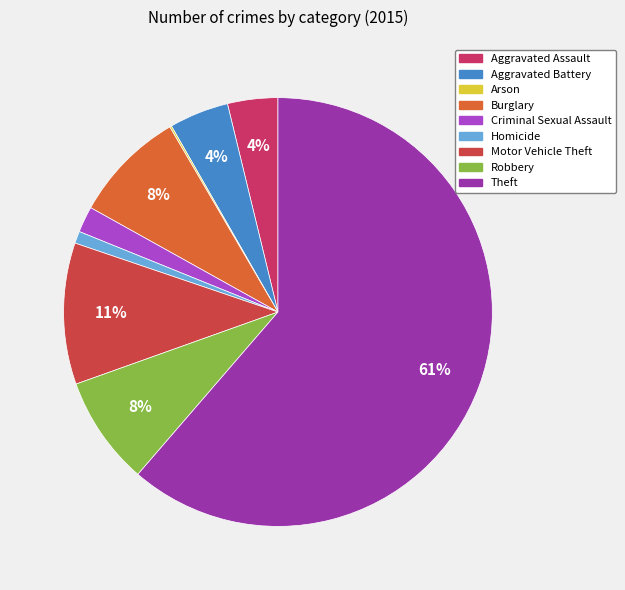

To the nearest percent, what is the average slice percentage?

11%